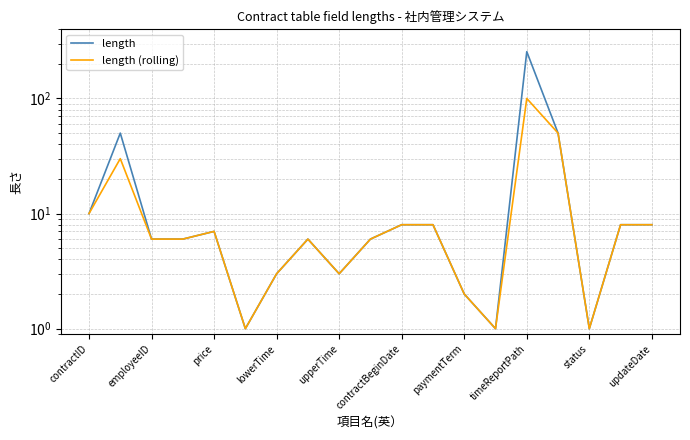

At how many categories does at least one series exceed 7?

8